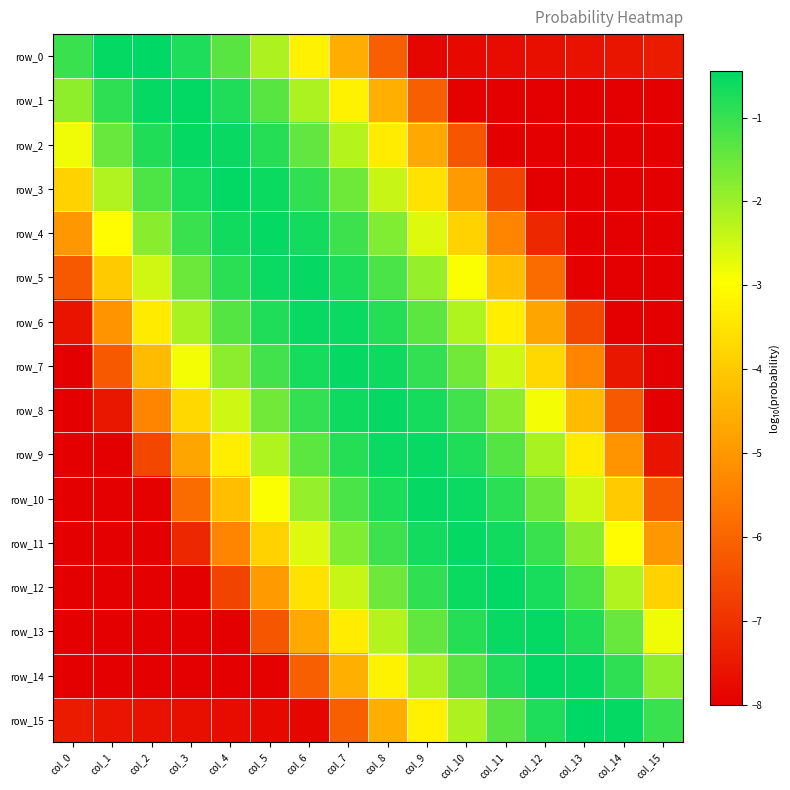

Which series has the largest total across all categories?

row_8